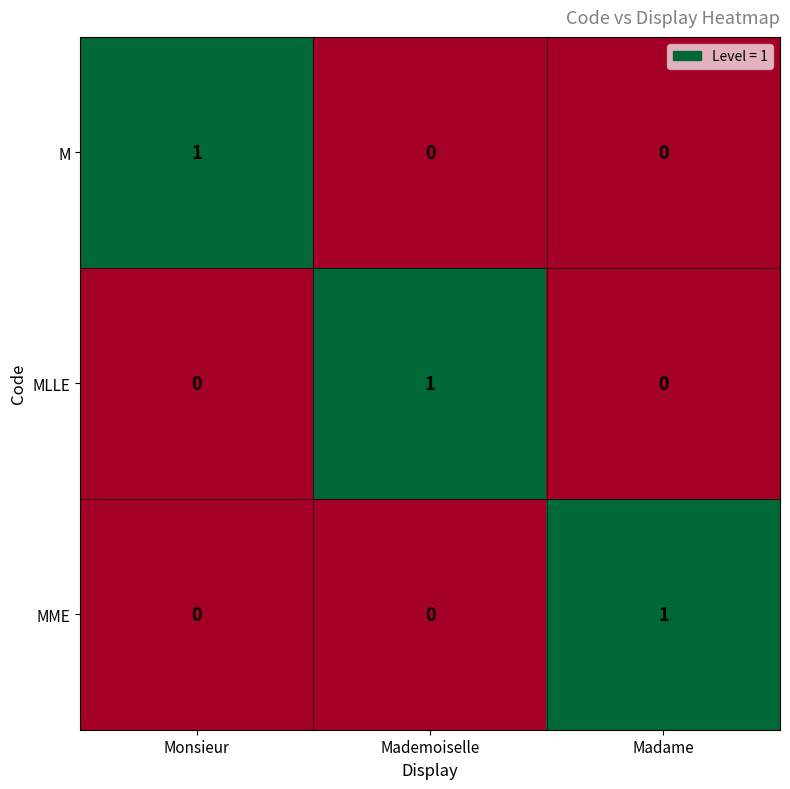

Count the M values in the range 0 to 1.

3